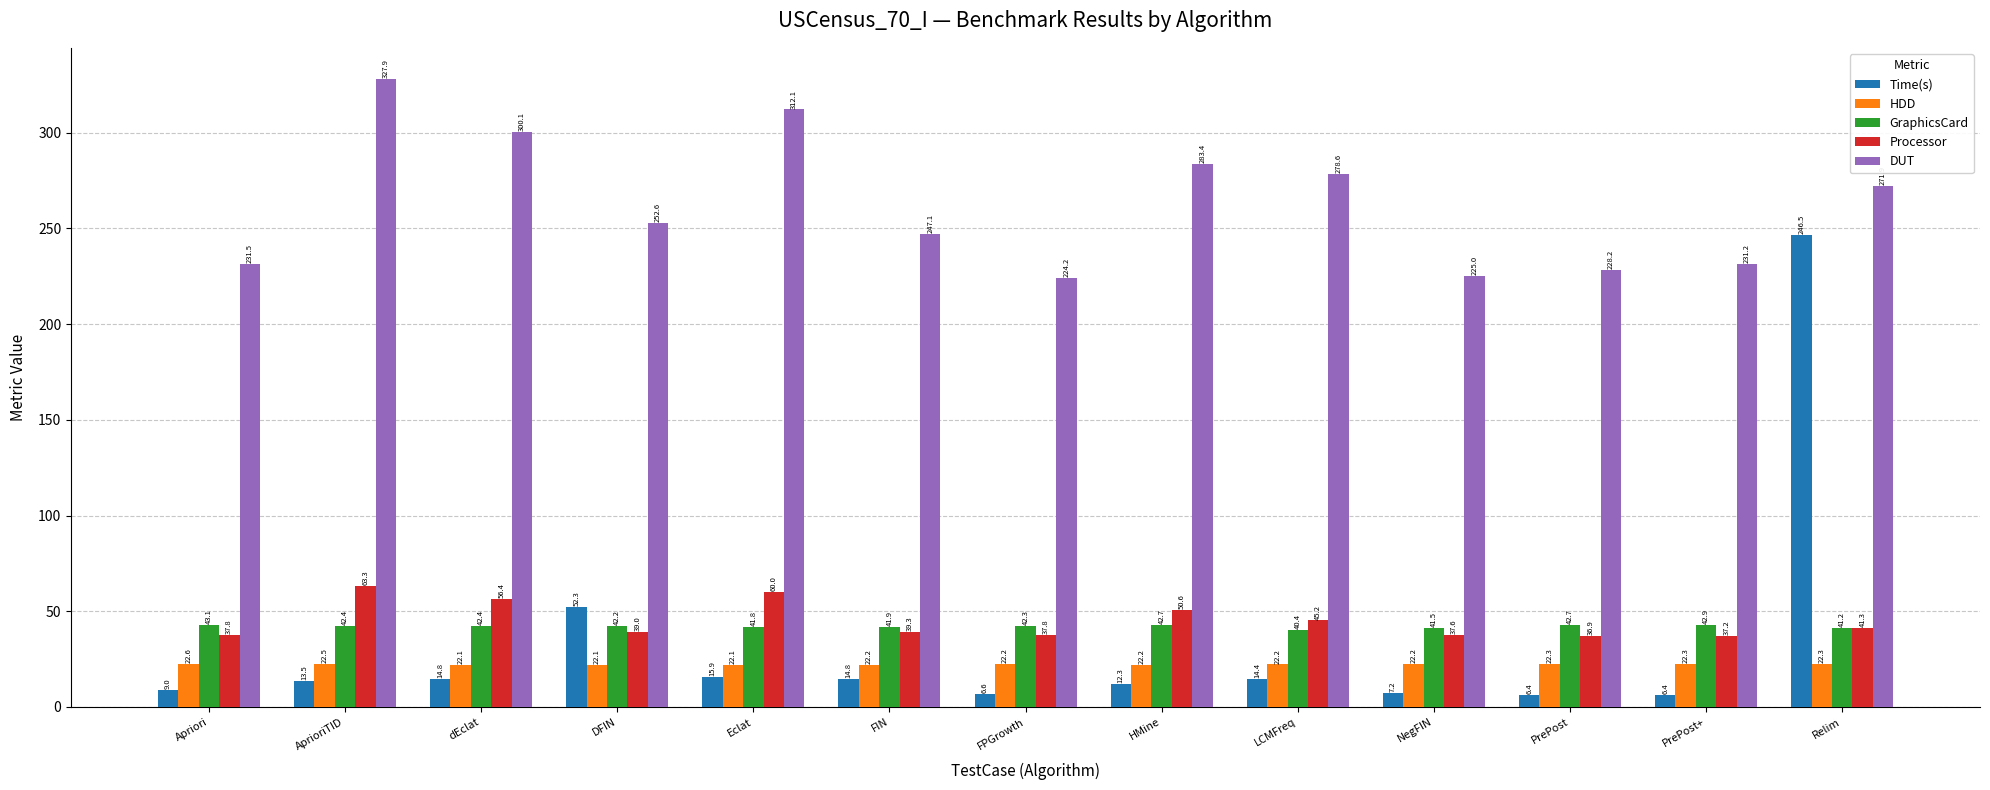

Reading right to left, what are all the values shown in this chart?

Time(s): 246.5	6.4	6.4	7.2	14.4	12.3	6.6	14.8	15.9	52.3	14.8	13.5	9.0
HDD: 22.3	22.3	22.3	22.2	22.2	22.2	22.2	22.2	22.1	22.1	22.1	22.5	22.6
GraphicsCard: 41.2	42.9	42.7	41.5	40.4	42.7	42.3	41.9	41.8	42.2	42.4	42.4	43.1
Processor: 41.3	37.2	36.9	37.6	45.2	50.6	37.8	39.3	60.0	39.0	56.4	63.3	37.8
DUT: 271.9	231.2	228.2	225.0	278.6	283.4	224.2	247.1	312.1	252.6	300.1	327.9	231.5